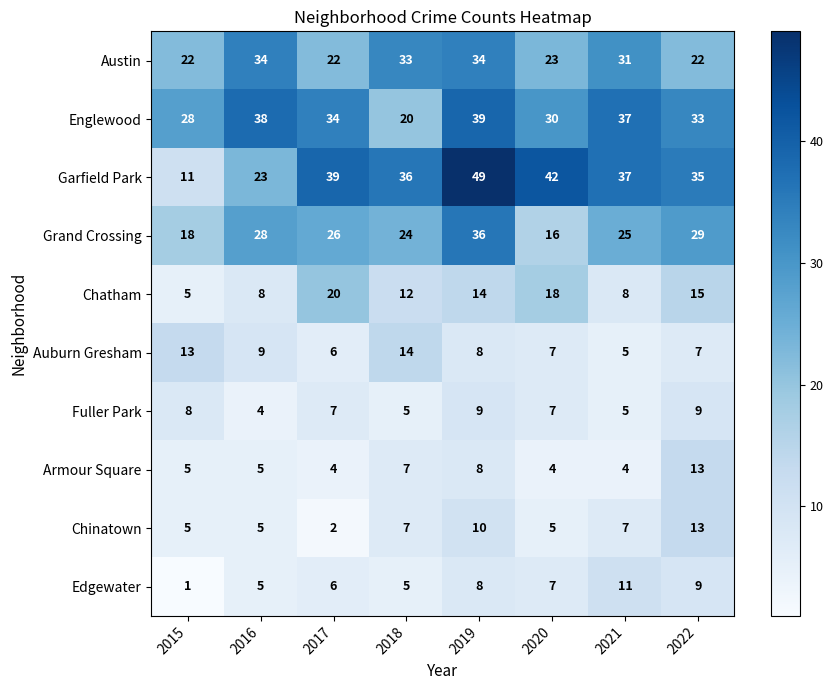

Which label corresponds to the smallest value in the chart?

2015